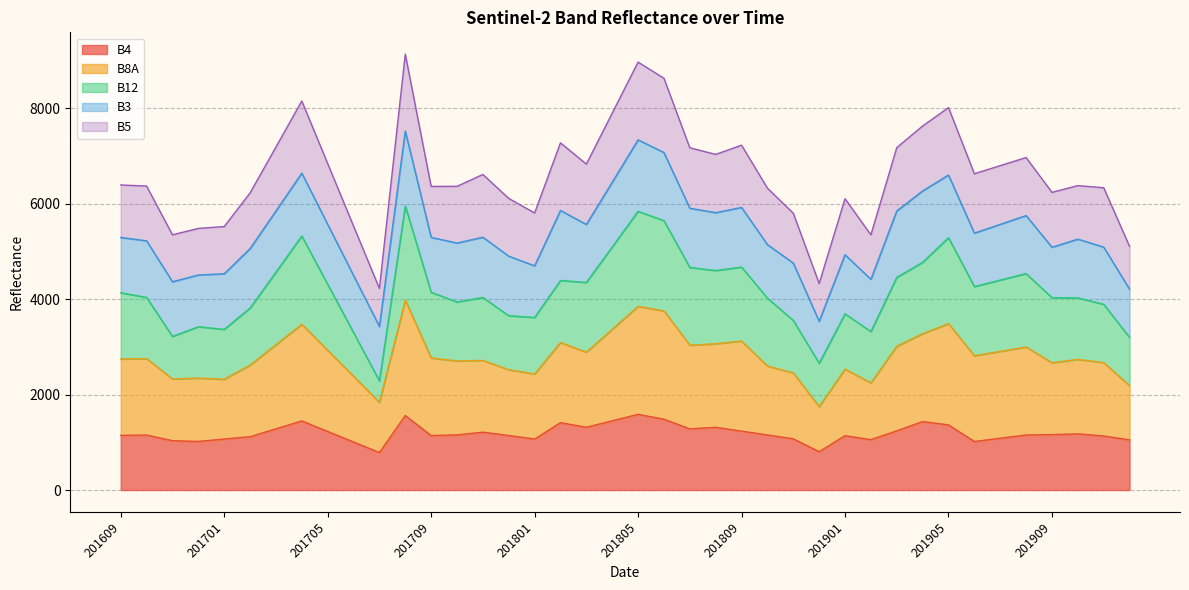

How many interior local peaks does the B4 series have?

10